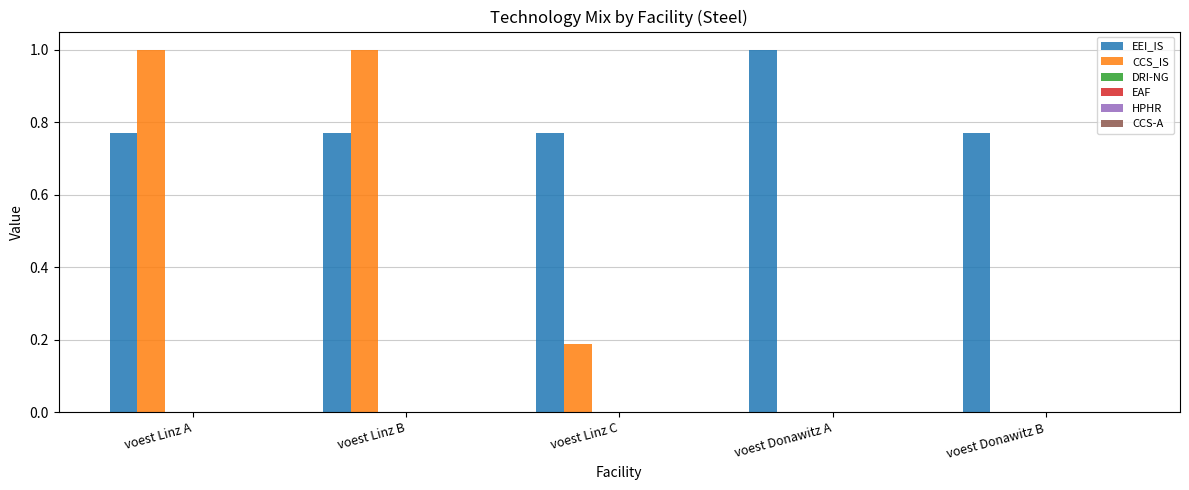

How many groups of bars are there?

5